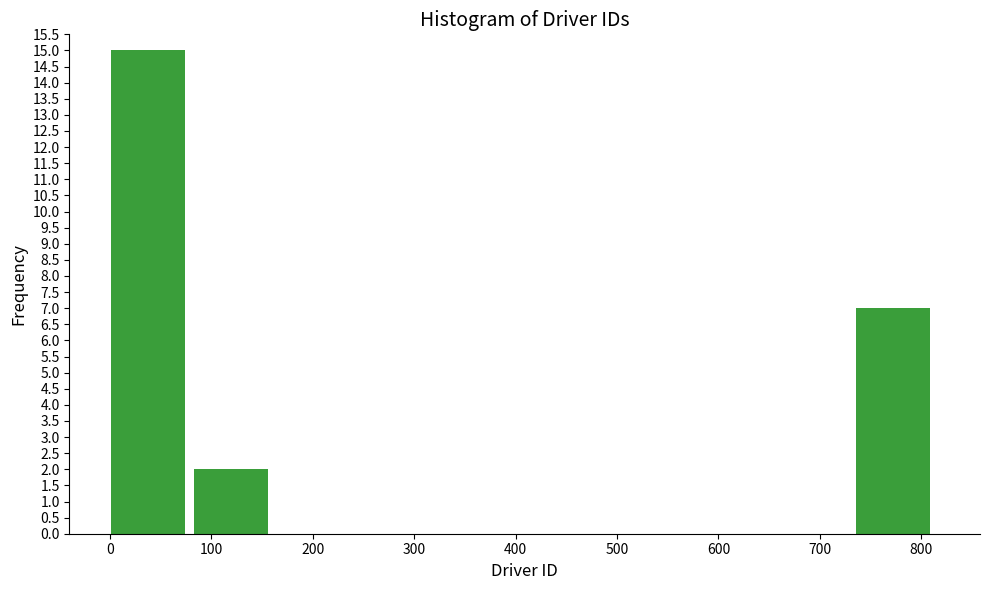

Reading left to right, list every bar in this chart as the range it spans on the x-axis followed by its height. Neither the bar edges nor the heights are printed on the chart, so give them approximately, as read against the axes.

0 to 80: 15
80 to 160: 2
160 to 250: 0
250 to 330: 0
330 to 410: 0
410 to 490: 0
490 to 570: 0
570 to 650: 0
650 to 740: 0
740 to 820: 7